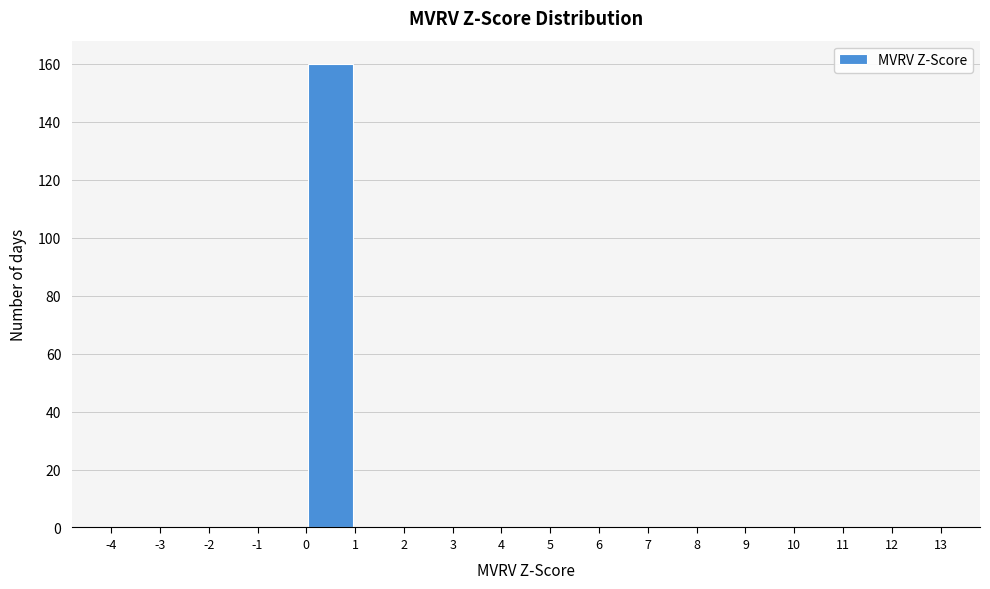

What is the height of the bar covering 0 to 1 on the x-axis? The values are not printed on the chart, so give them approximately, as read against the axis.

160